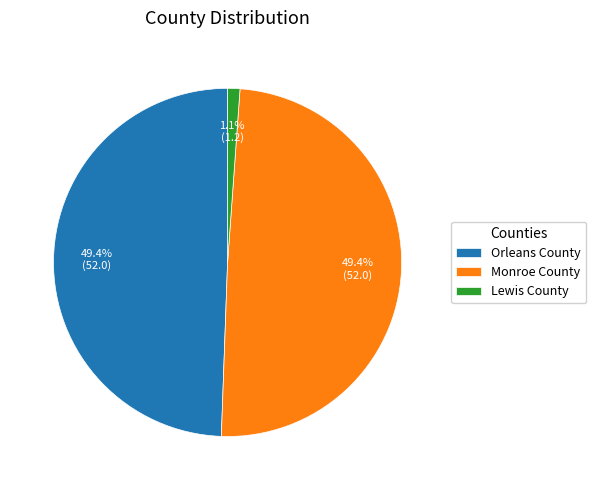

What is the total percentage of Orleans County and Monroe County?

98.9%